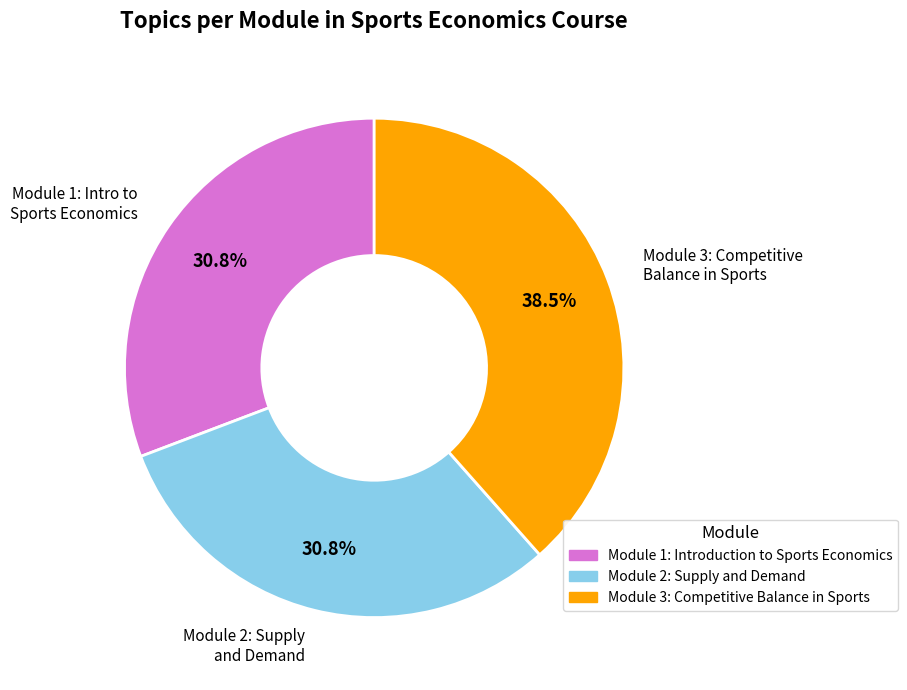

Which has a higher value, Module 1: Introduction to Sports Economics or Module 3: Competitive Balance in Sports?

Module 3: Competitive Balance in Sports